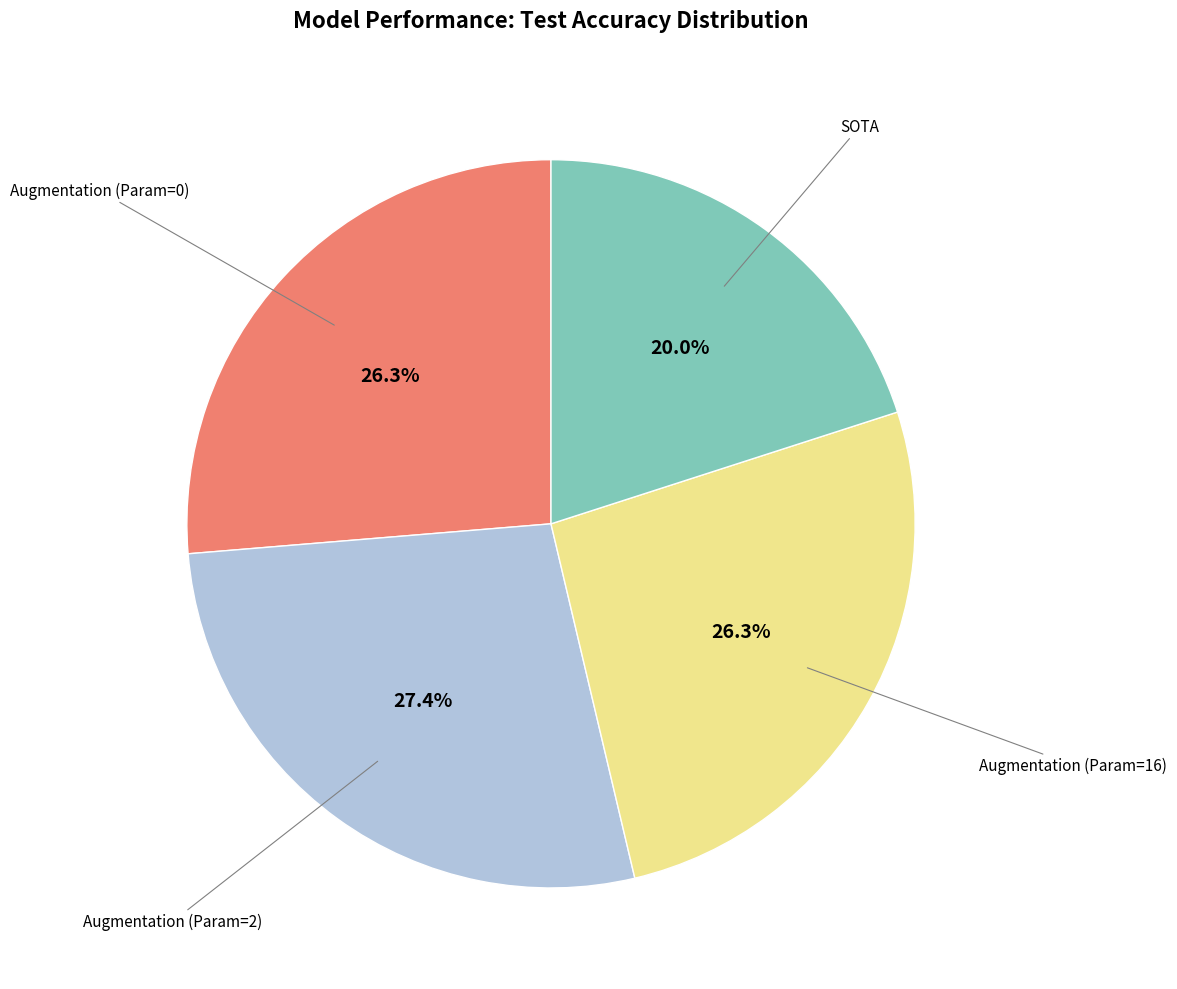

Is there any slice that represents more than half of the pie?

No